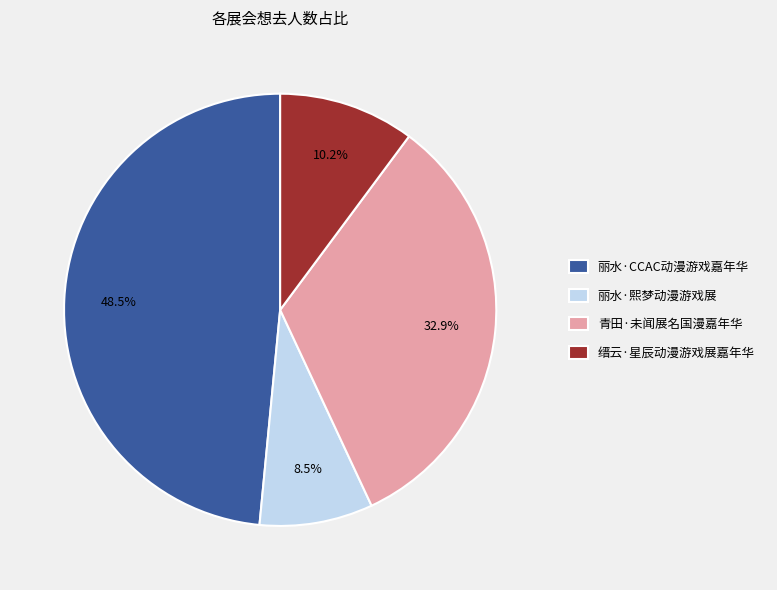

Does 丽水·熙梦动漫游戏展 account for over 50% of the chart?

No